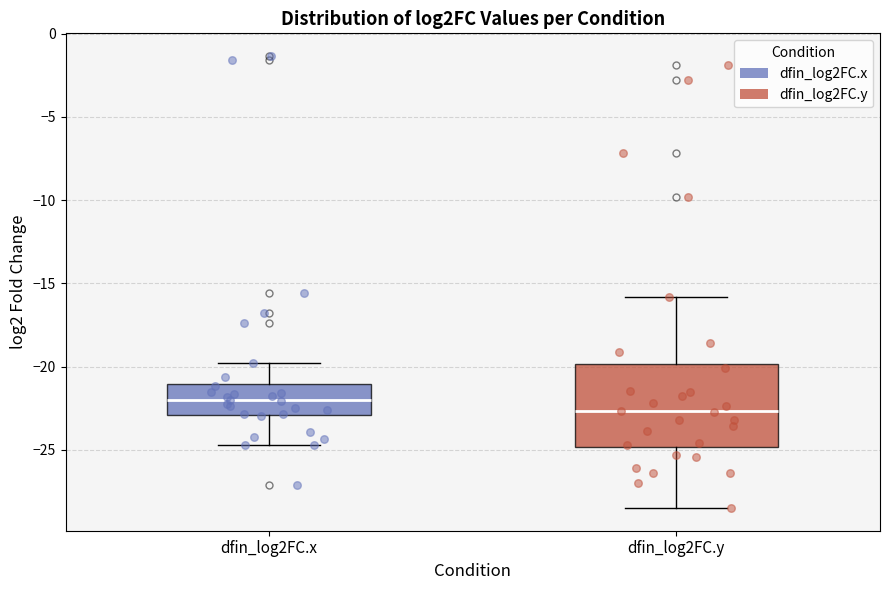

Which box has the highest median line?

dfin_log2FC.x